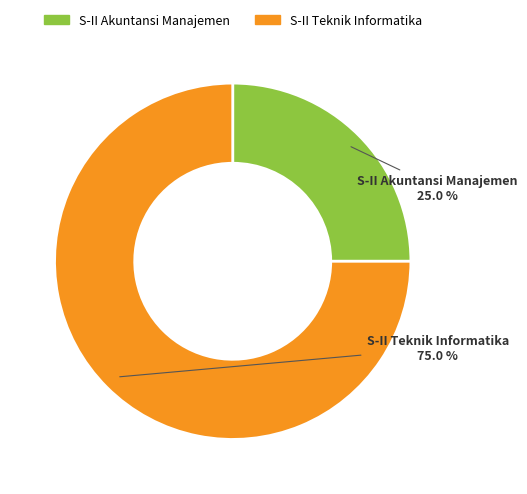

Is it true that S-II Akuntansi Manajemen is 33% of the pie?

False